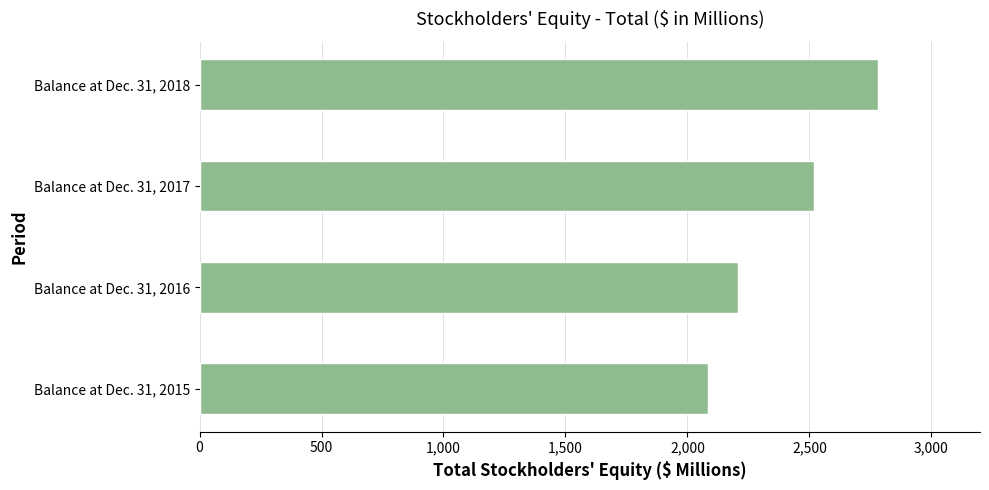

Rank the categories by value from highest to lowest.

Balance at Dec. 31, 2018, Balance at Dec. 31, 2017, Balance at Dec. 31, 2016, Balance at Dec. 31, 2015